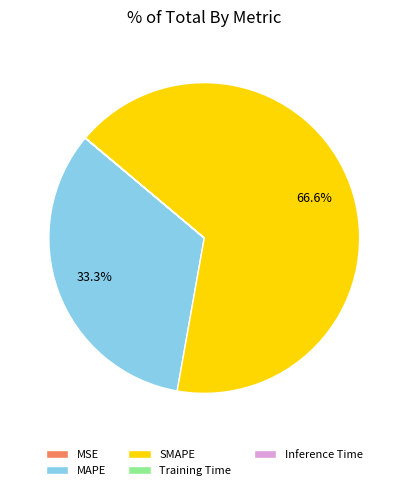

Which category has the biggest portion of the pie?

SMAPE